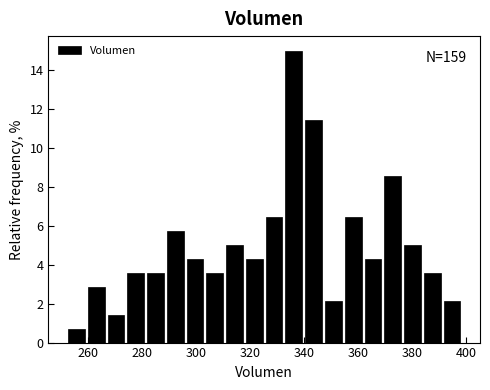

Around what value on the x-axis is the tallest bar? Give the approximate position of its centre, as read against the axis.

336